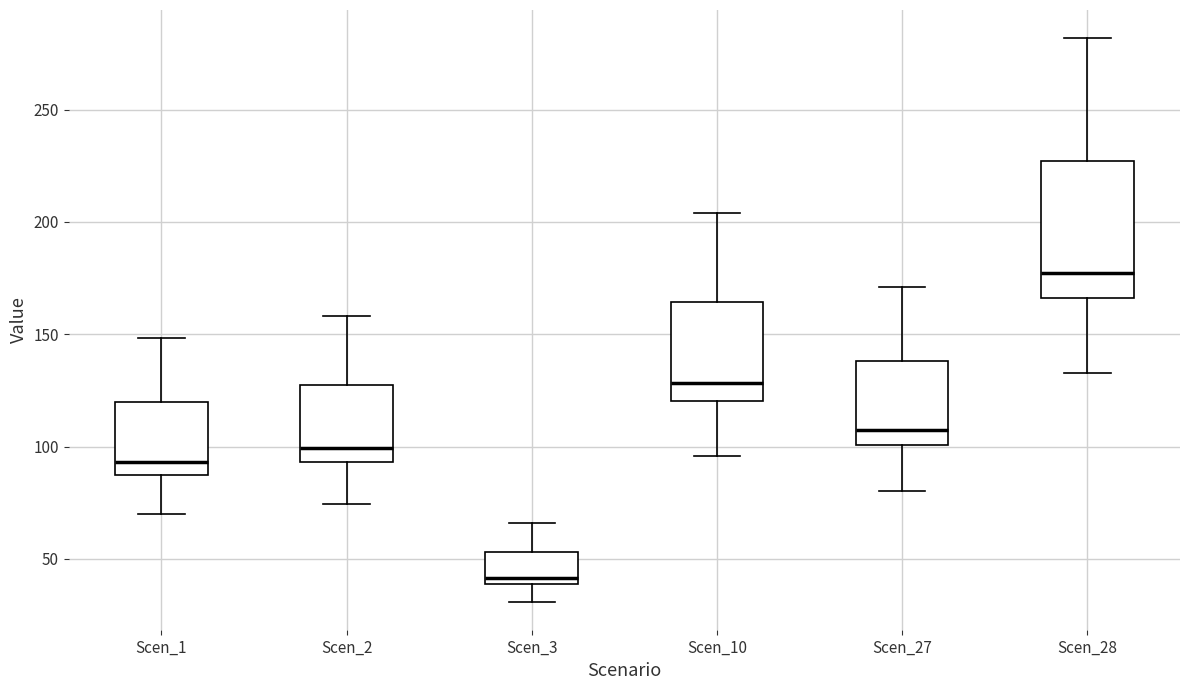

Reading left to right, read every box against the y-axis: the position of its median line, the range the box covers, and the ends of its whiskers. The values are not printed on the chart, so give them approximately, as read against the axis.

Scen_1: median 95, box 90 to 120, whiskers 70 to 150
Scen_2: median 100, box 95 to 130, whiskers 75 to 160
Scen_3: median 40 (just above the box's lower edge), box 40 to 55, whiskers 30 to 65
Scen_10: median 130, box 120 to 165, whiskers 95 to 205
Scen_27: median 110, box 100 to 140, whiskers 80 to 170
Scen_28: median 175, box 165 to 225, whiskers 135 to 280